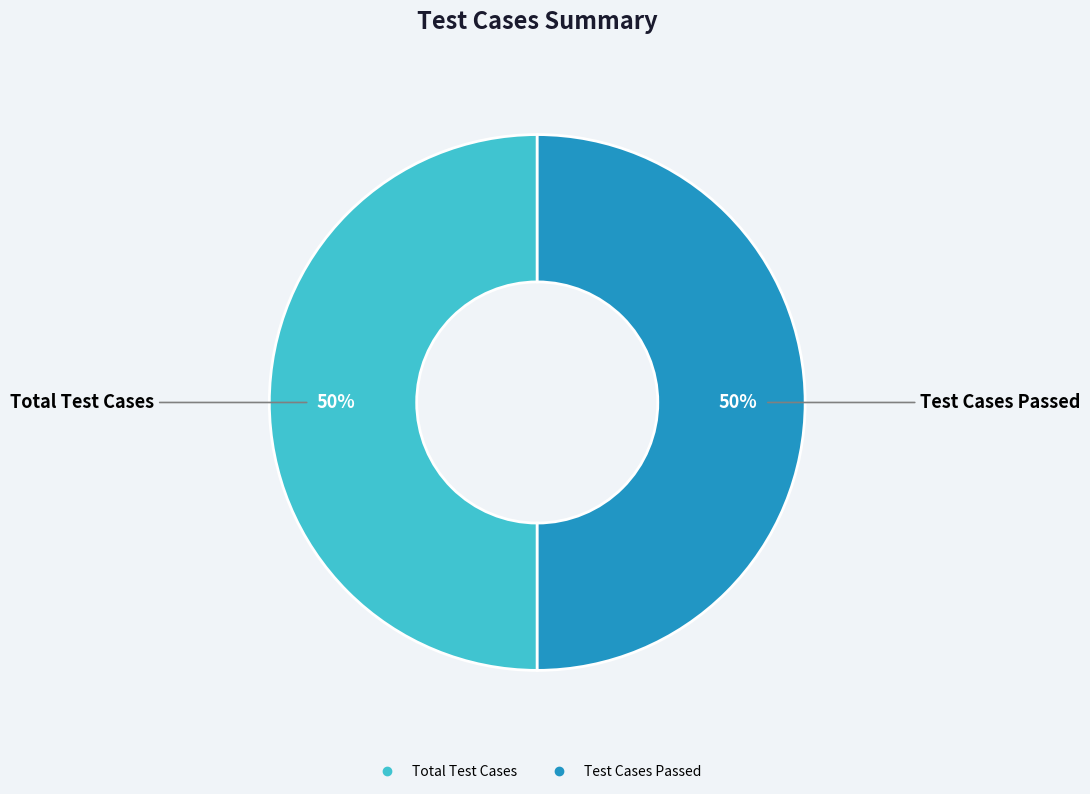

How many slices are in this pie chart?

2